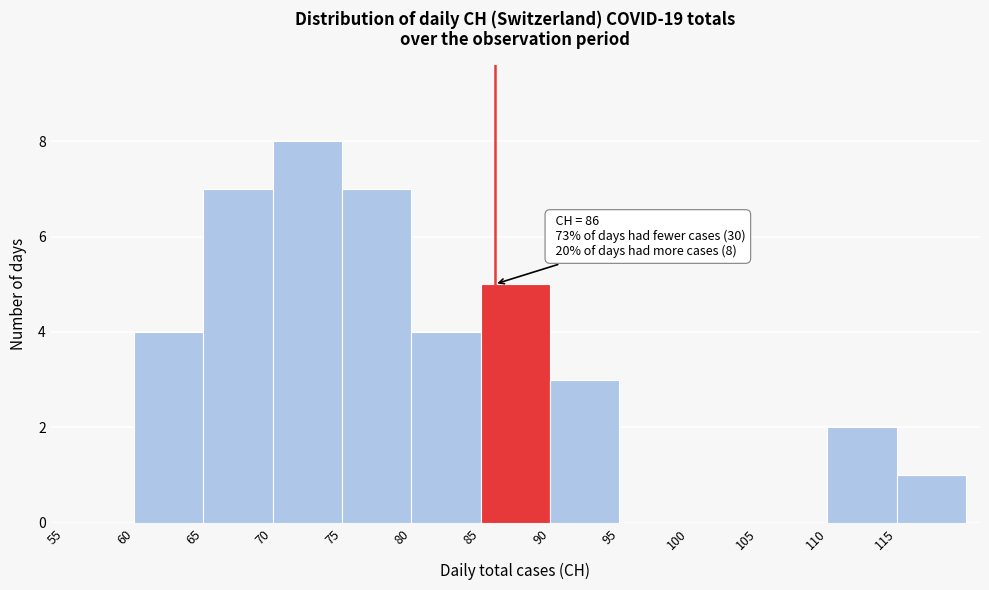

Which range on the x-axis has the tallest bar?

70 to 75